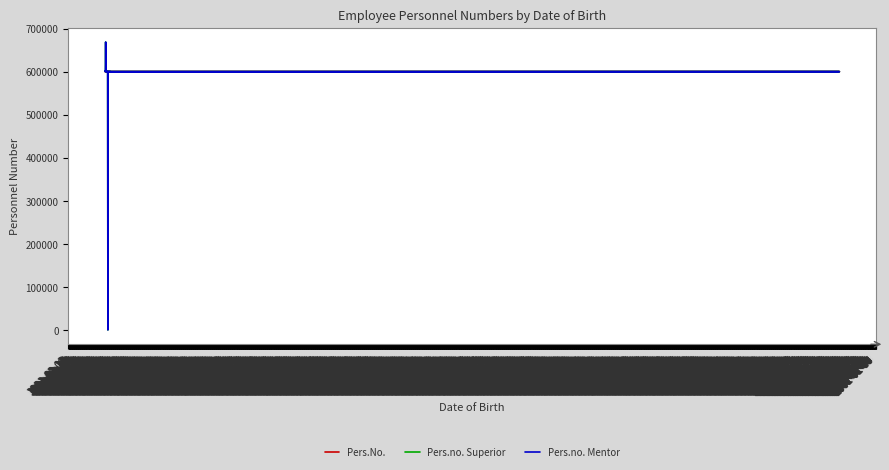

What is the label of the 23rd point from the right?

1991-02-11